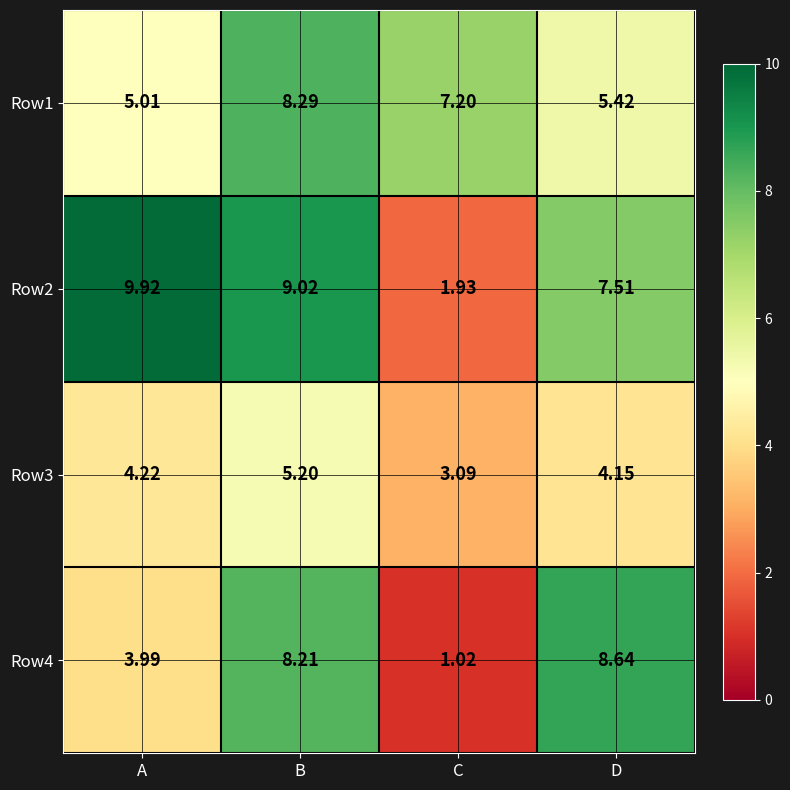

At which label does Row1 first exceed 7?

B